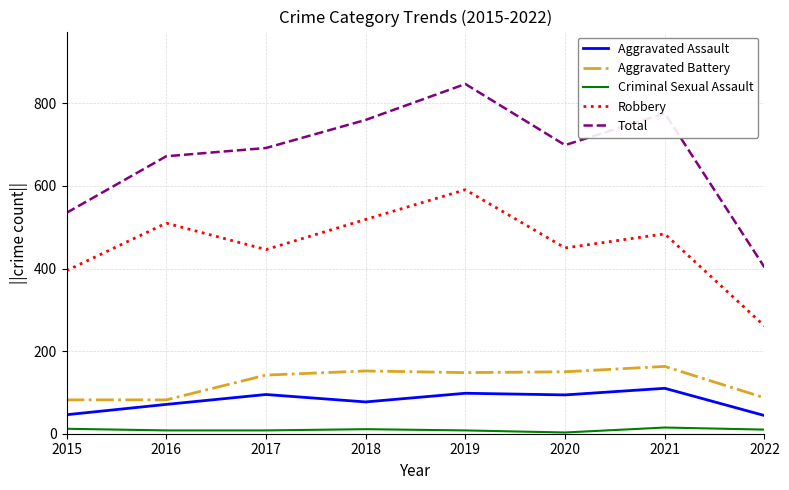

At which category is the sum across all series the highest?

2019